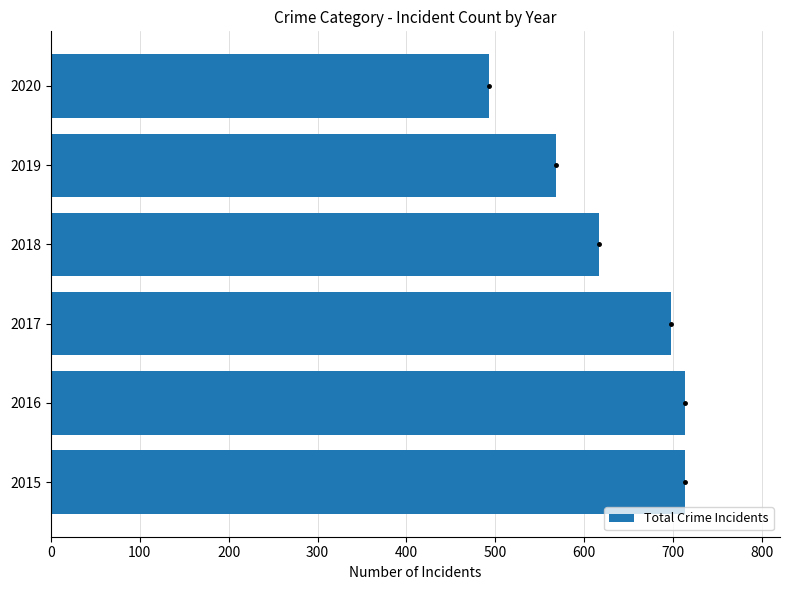

Reading bottom to top, what are all the values shown in this chart?

2015=713	2016=713	2017=697	2018=616	2019=568	2020=493